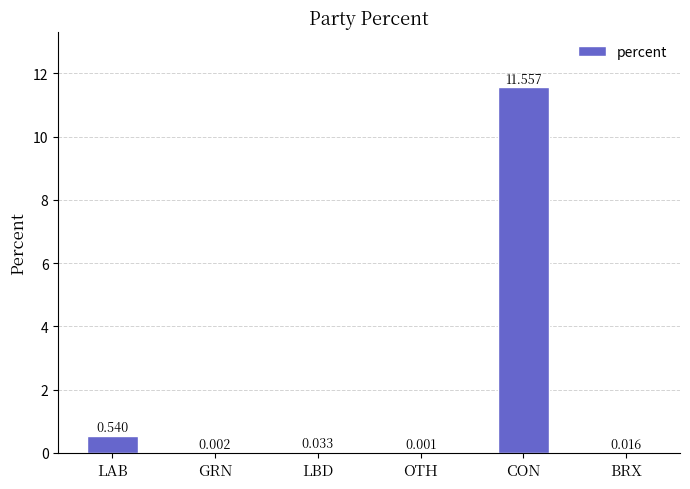

The chart shows a value of 11.6 at CON. True or false?

True